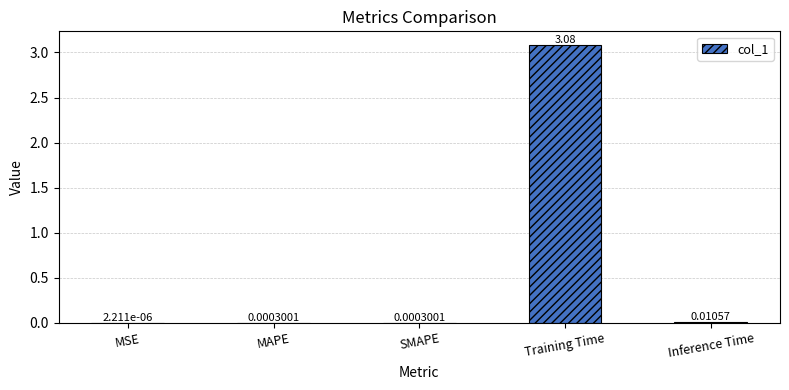

What is the change in value from SMAPE to Training Time?

+3.1